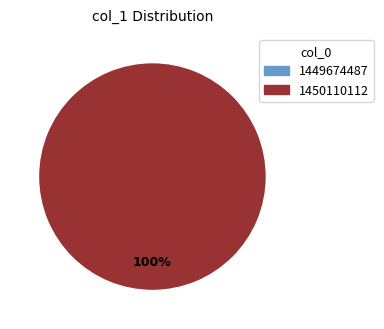

Which slice is the smallest?

1449674487